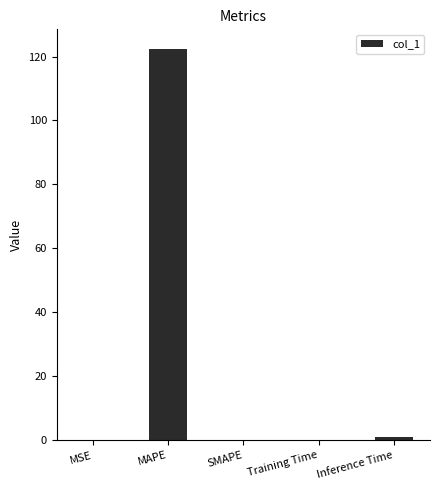

What is the approximate value at MAPE?

122.4